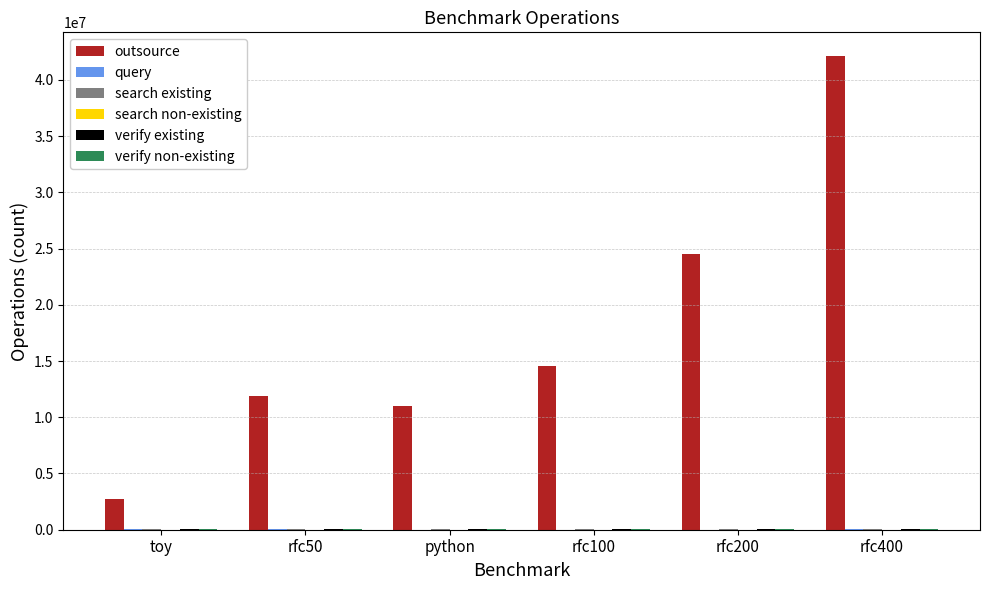

At which category does the chart reach its peak across all series?

rfc400